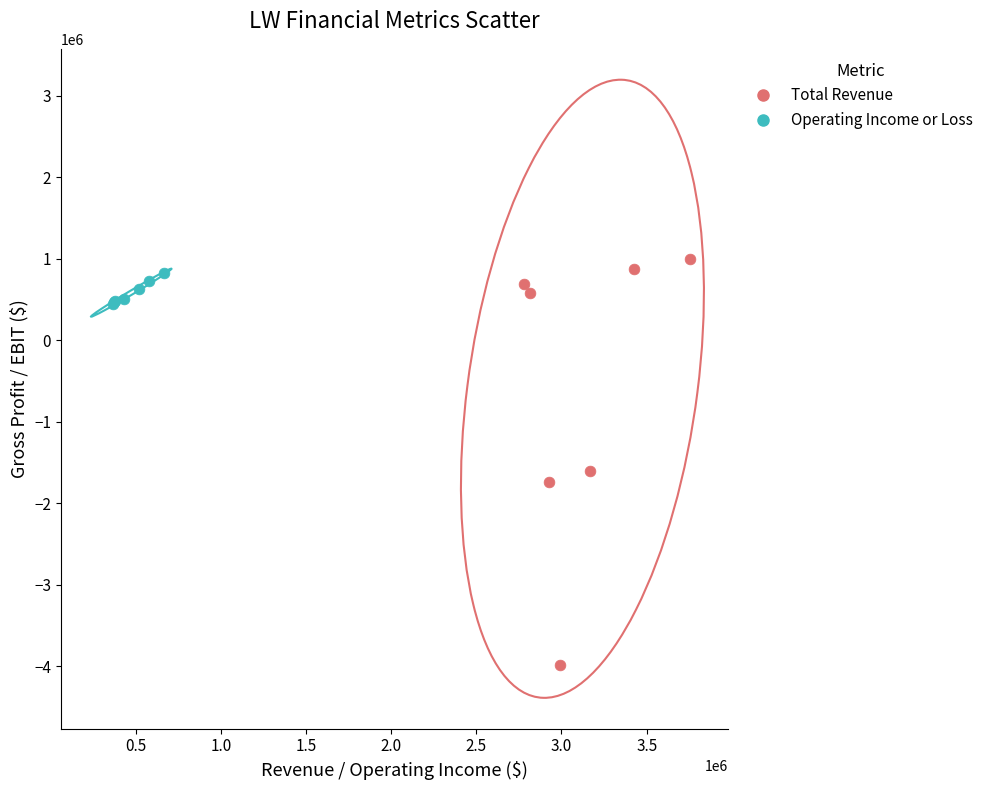

What are all the series names shown in the legend?

Total Revenue, Operating Income or Loss